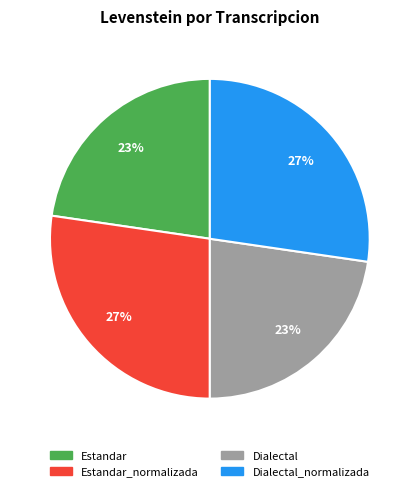

To the nearest percent, what is the average slice percentage?

25%